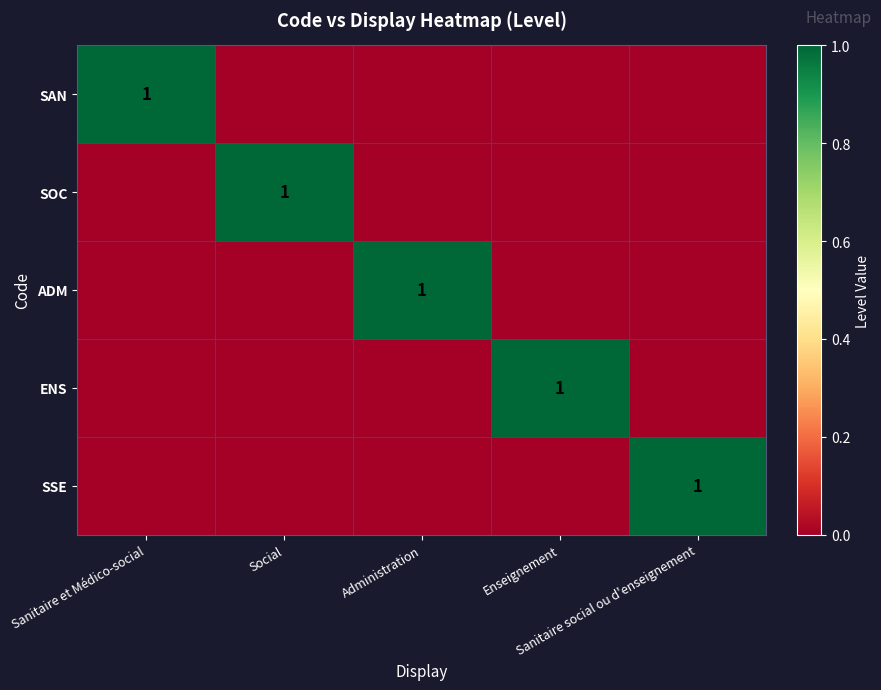

What is the total value across all series at Social?

1